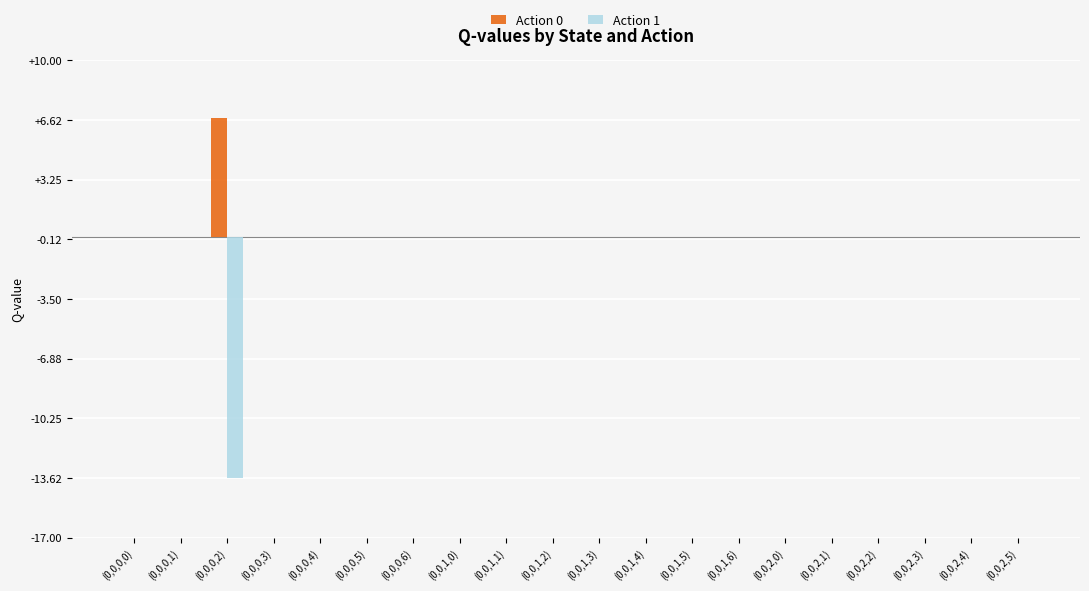

Which label corresponds to the largest value in the chart?

(0,0,0,2)